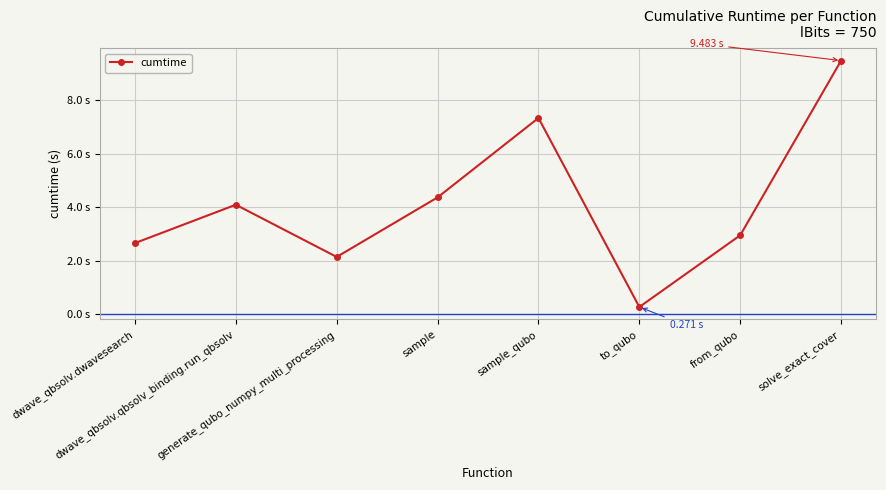

At which label does the data first exceed 4?

dwave_qbsolv.qbsolv_binding.run_qbsolv